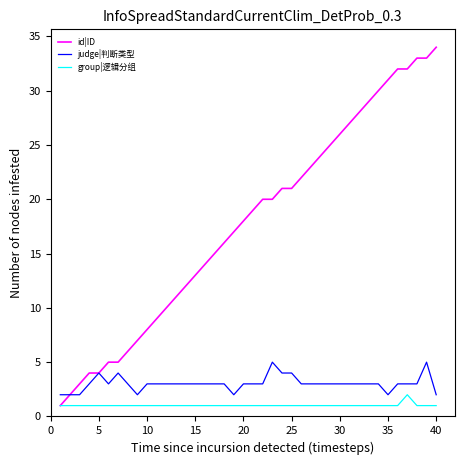

What is the smallest value displayed?

1